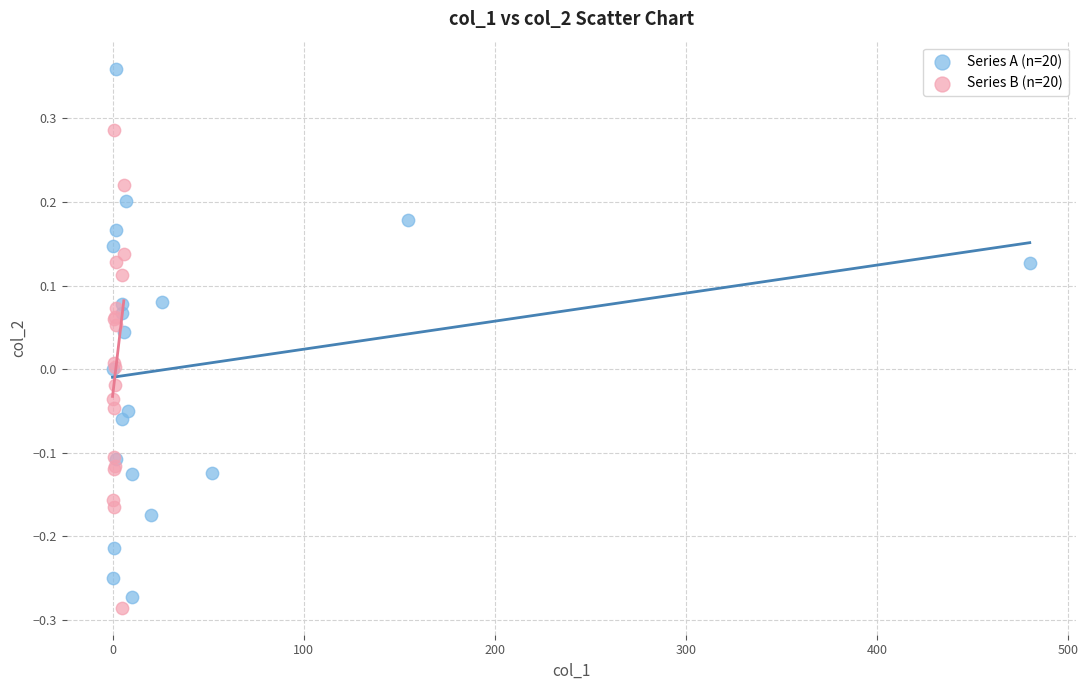

Which series has the widest spread of Y values?

Series A (n=20)